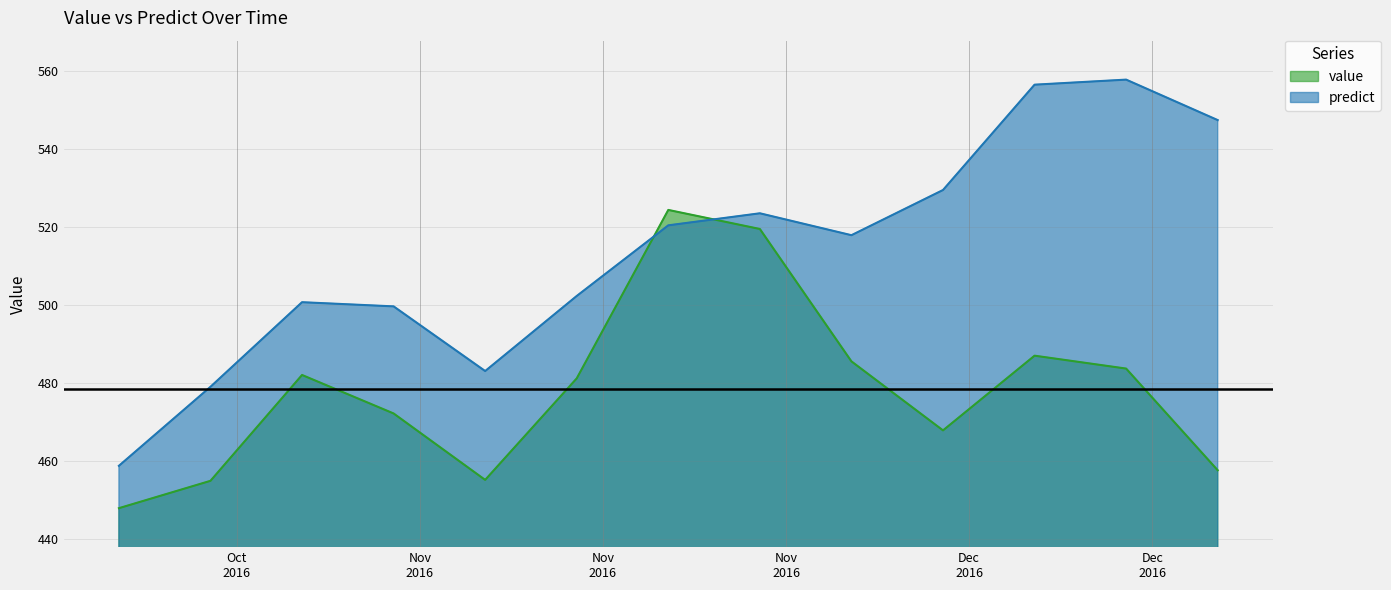

After their last crossing, which series has the higher values: value or predict?

predict